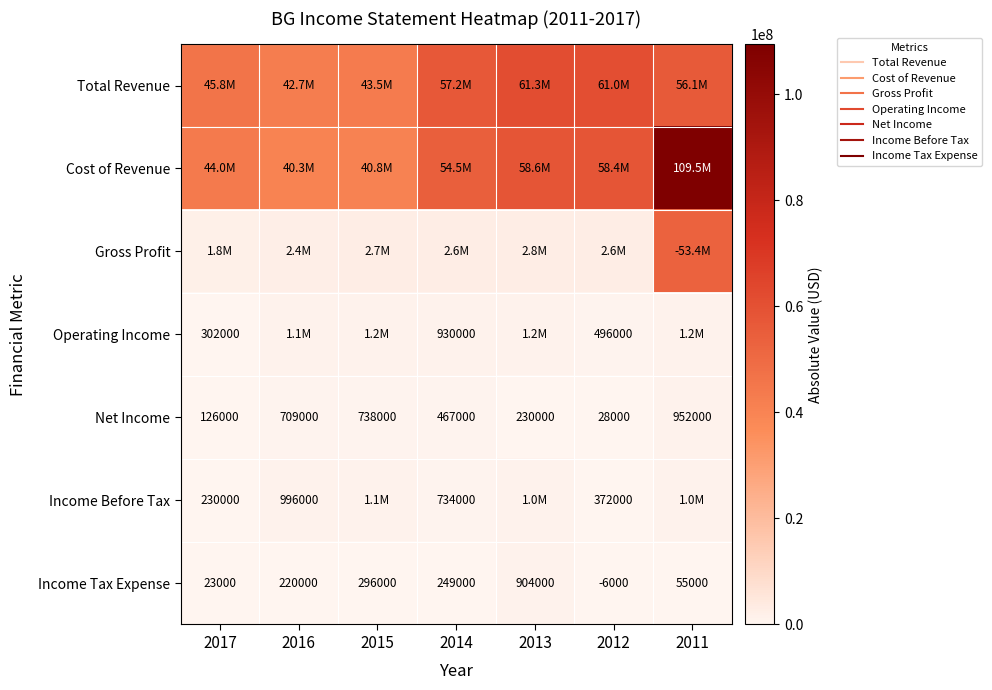

How many data points does each series have?

7